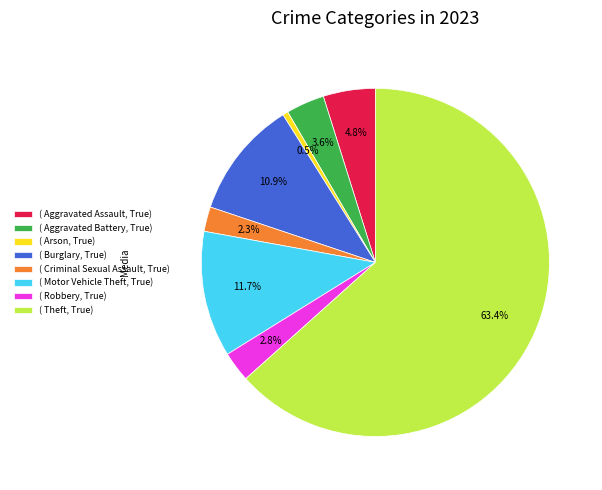

Between ( Arson, True) and ( Burglary, True), which is larger?

( Burglary, True)